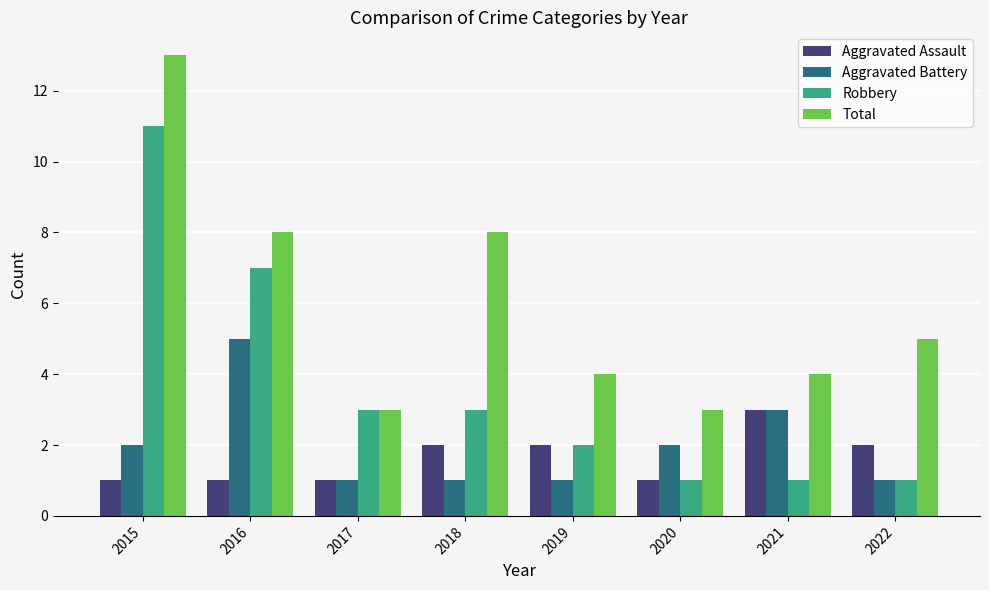

At which category is the sum across all series the highest?

2015